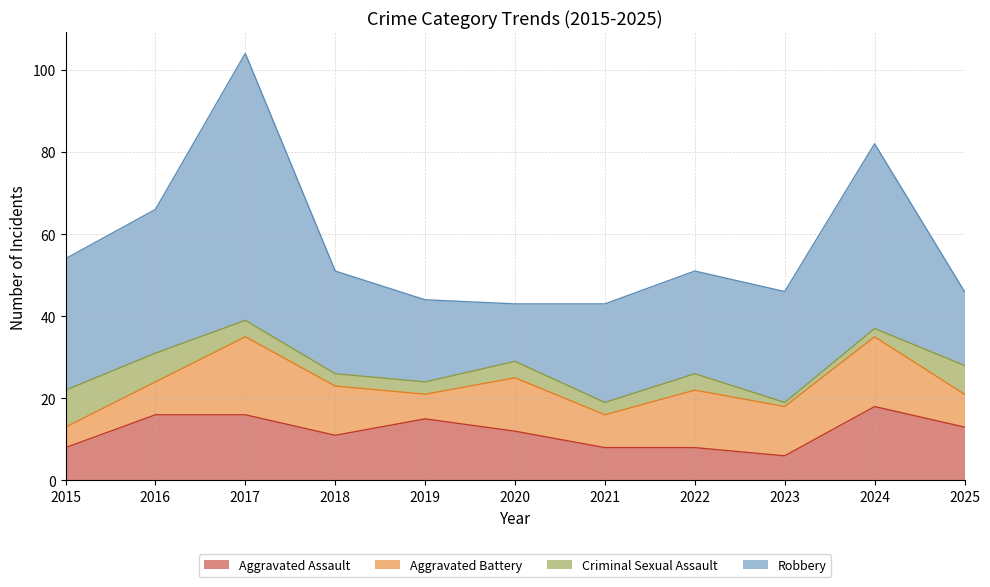

What is the sum of all Aggravated Battery values?

122